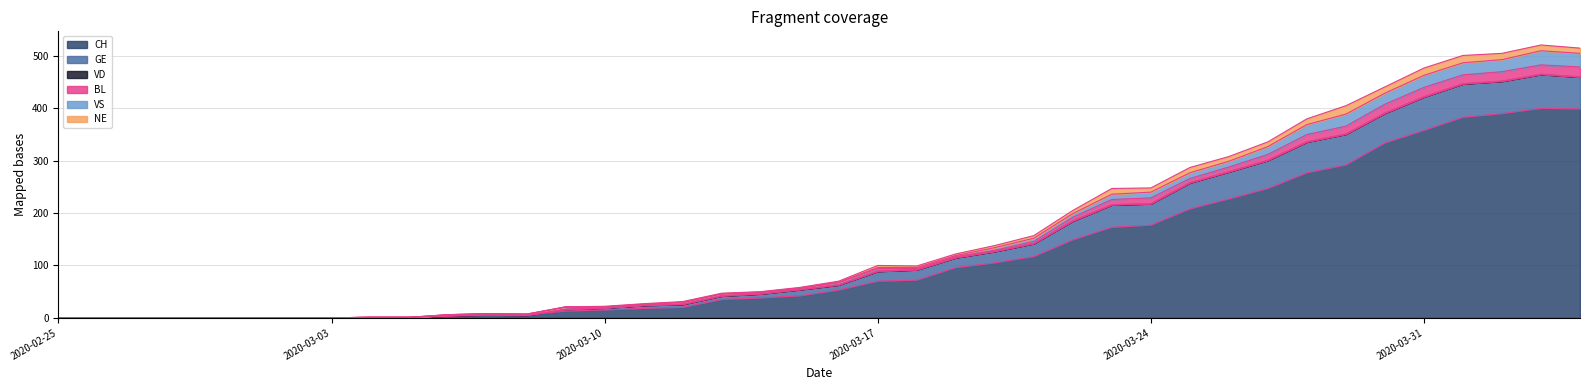

How many data points in GE are less than 63?

20